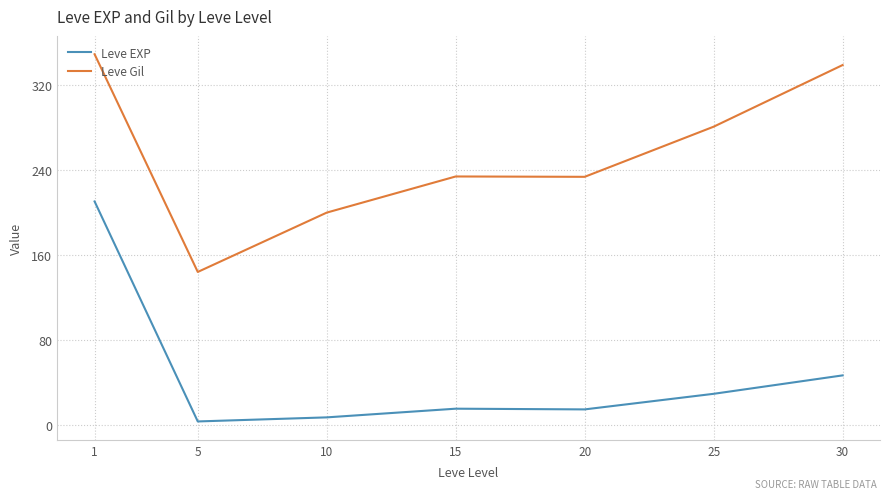

True or false: Leve Gil and Leve EXP intersect in this chart.

False